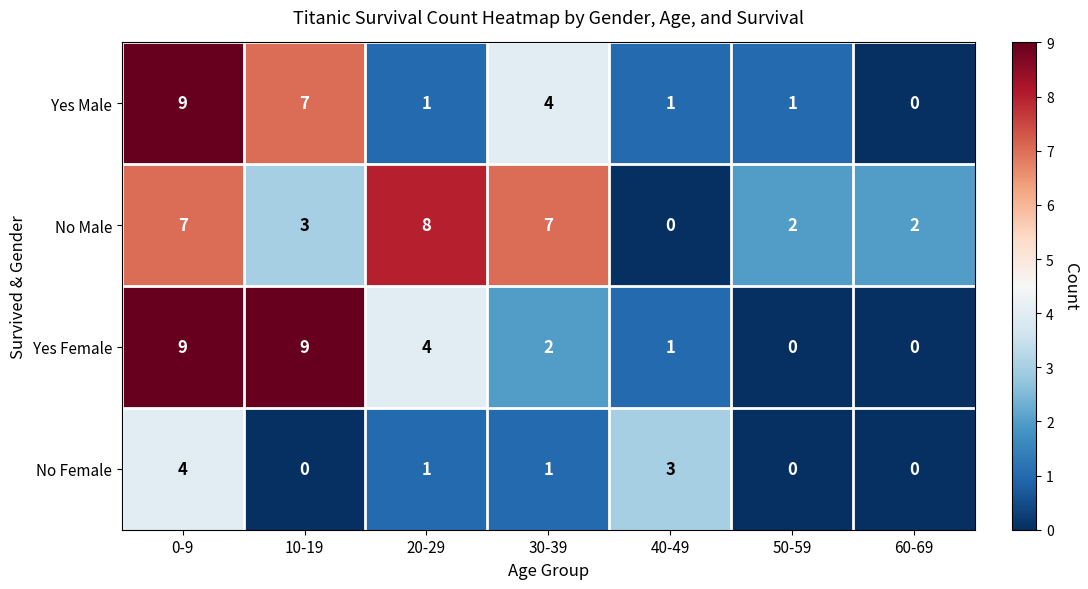

True or false: Yes Male has a value of 2 at 10-19.

False